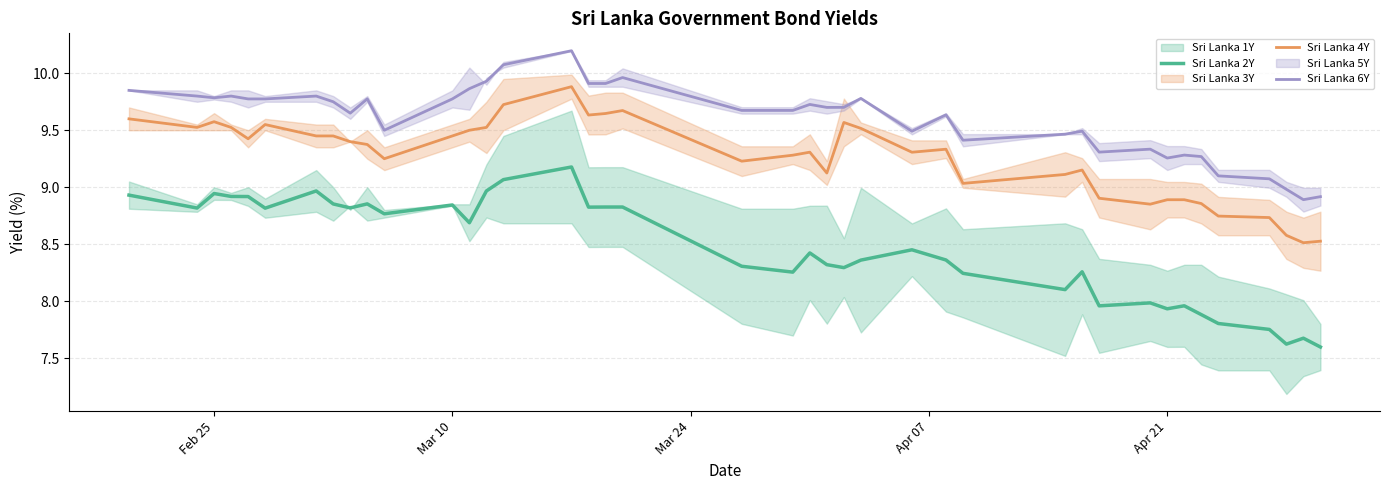

True or false: Sri Lanka 6Y and Sri Lanka 2Y intersect in this chart.

False